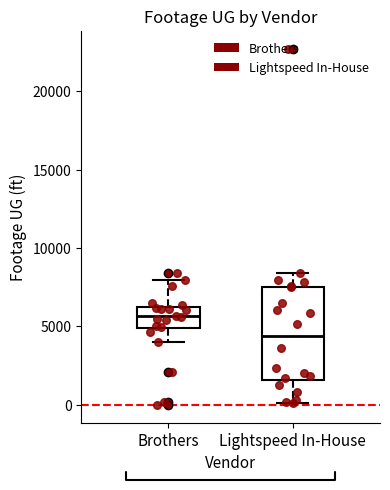

Comparing the boxes themselves (not the whiskers), which one is the tallest?

Lightspeed In-House